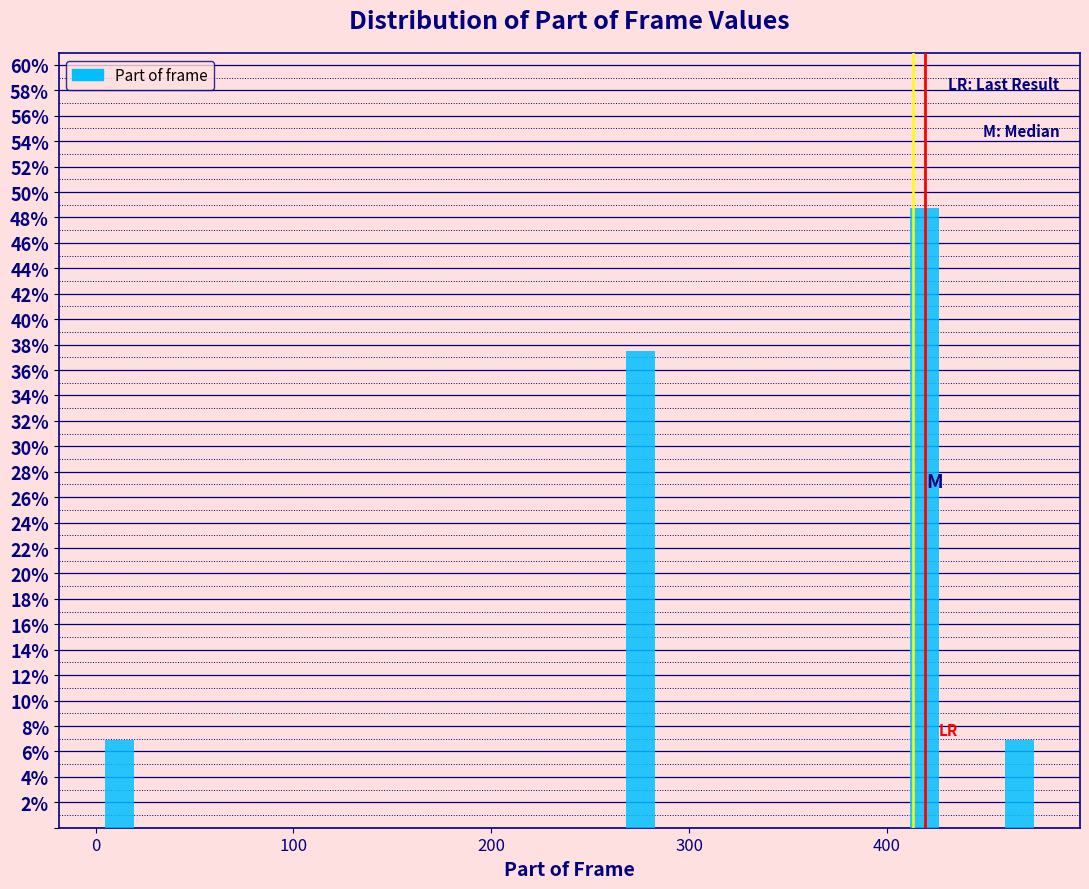

Read against the x-axis, roughly where is the centre of the tallest bar?

420